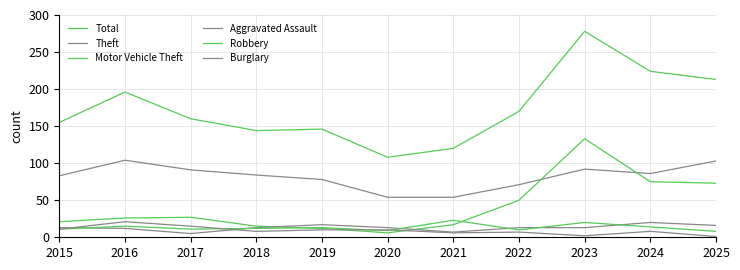

How many intersections are there between Motor Vehicle Theft and Aggravated Assault?

2